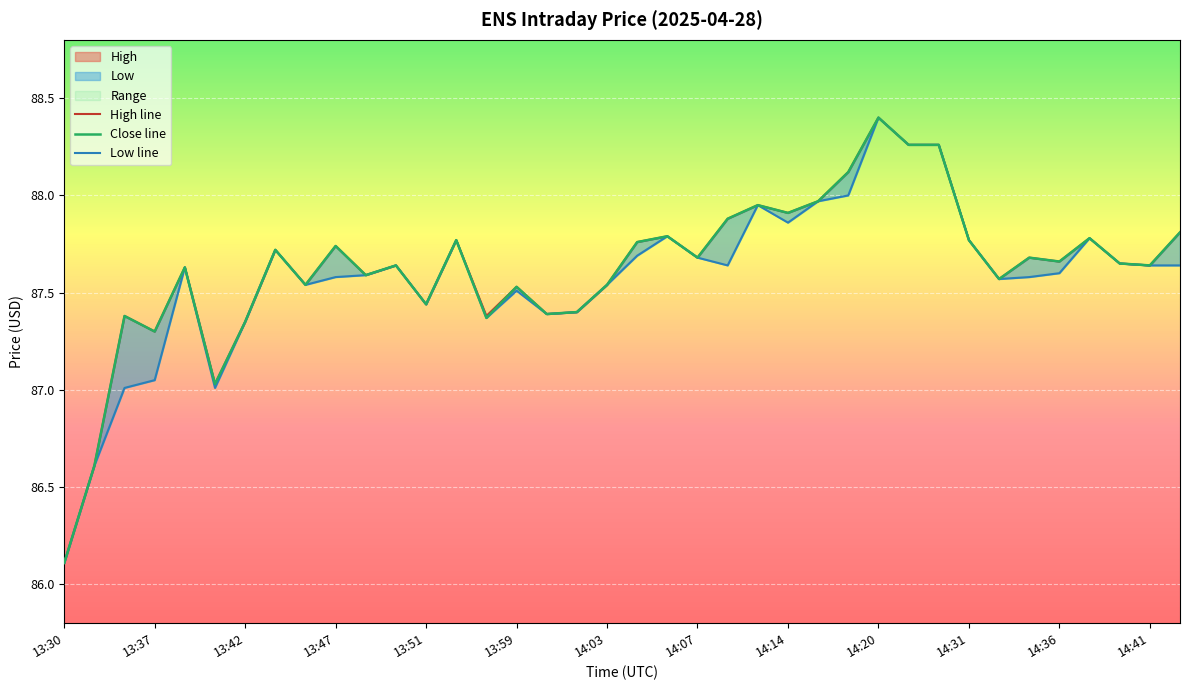

What position from the right is 13:30?

38